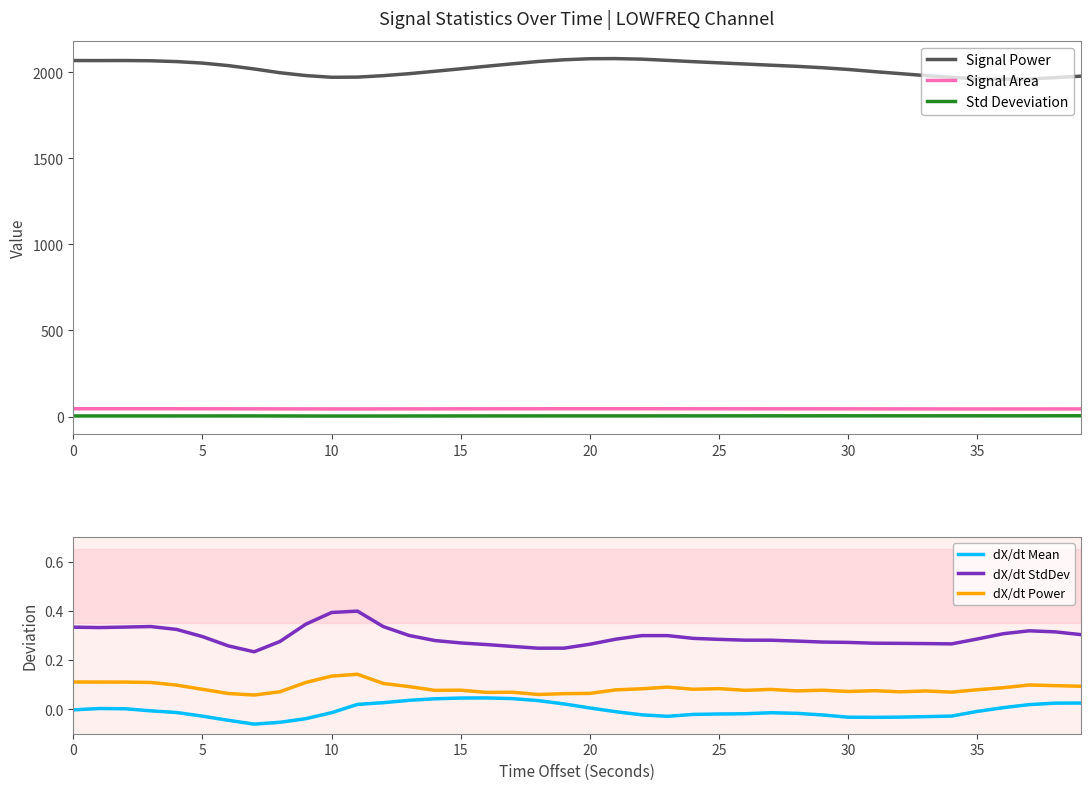

Which series has the largest total across all categories?

Signal Power